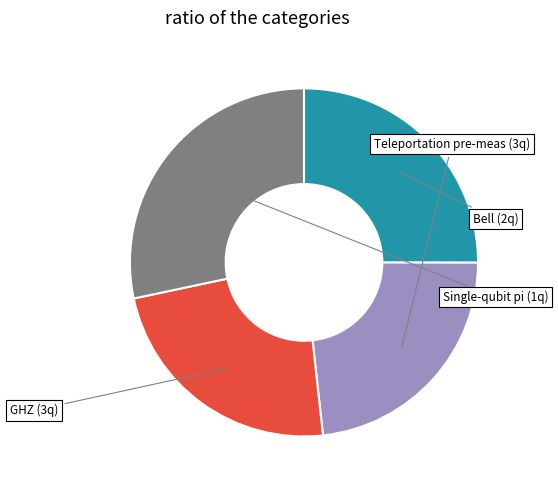

How many segments does this pie chart have?

4